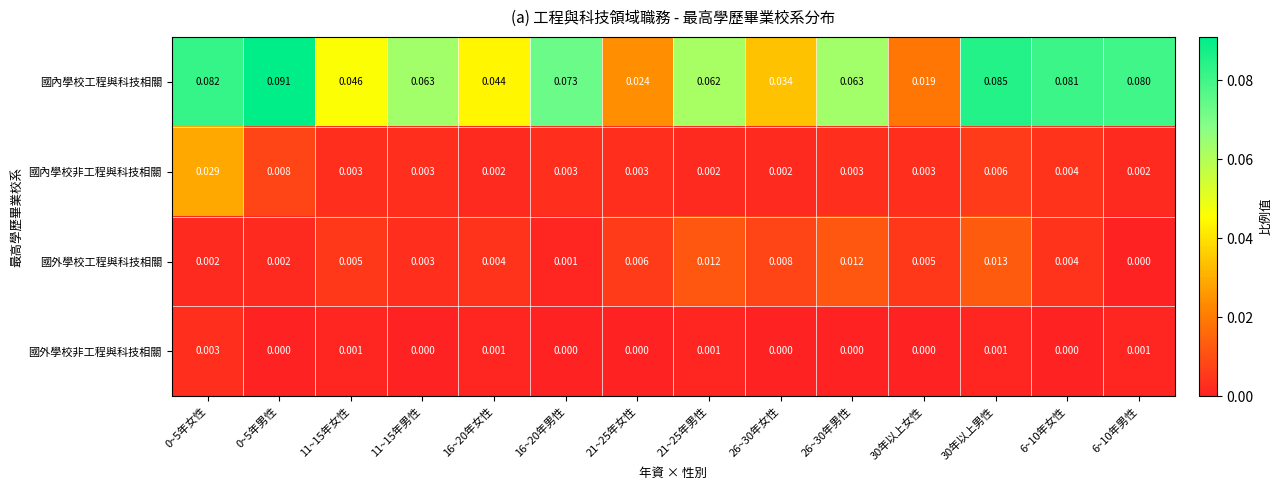

Is the value of 國內學校非工程與科技相關 at 0~5年女性 greater than the value of 國內學校工程與科技相關 at 26~30年男性?

No